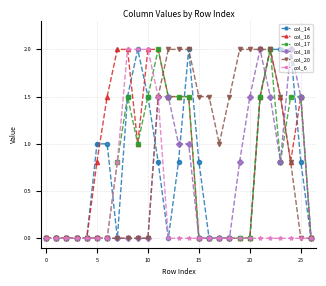

What is the highest value of the col_14 series?

2.0